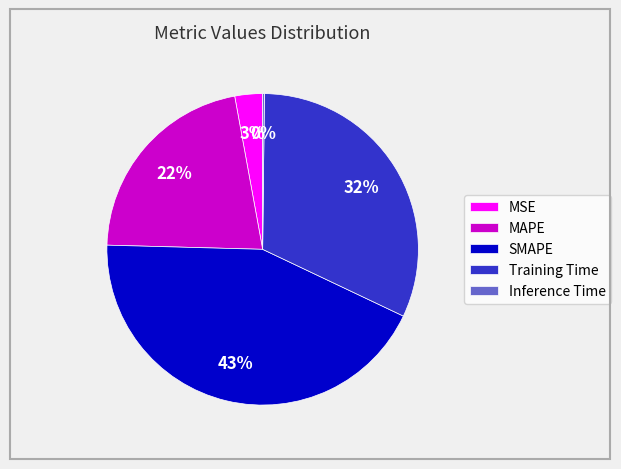

To the nearest percent, what is the difference between the largest and smallest slice percentages?

43%